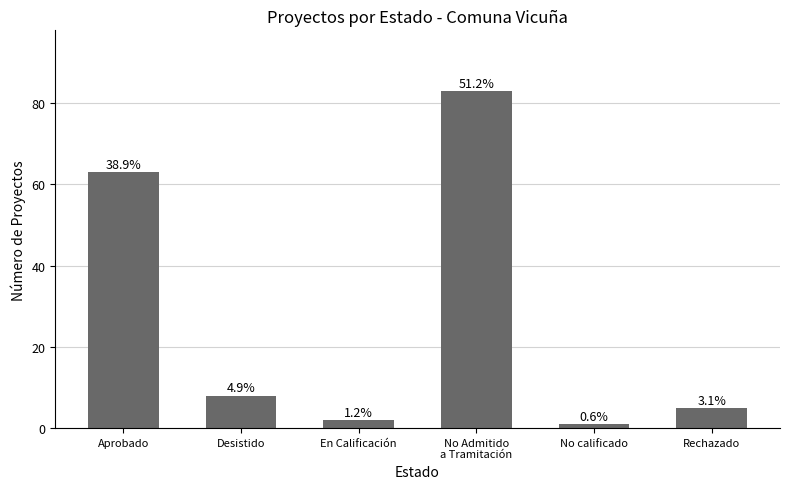

What position from the right is Desistido?

5